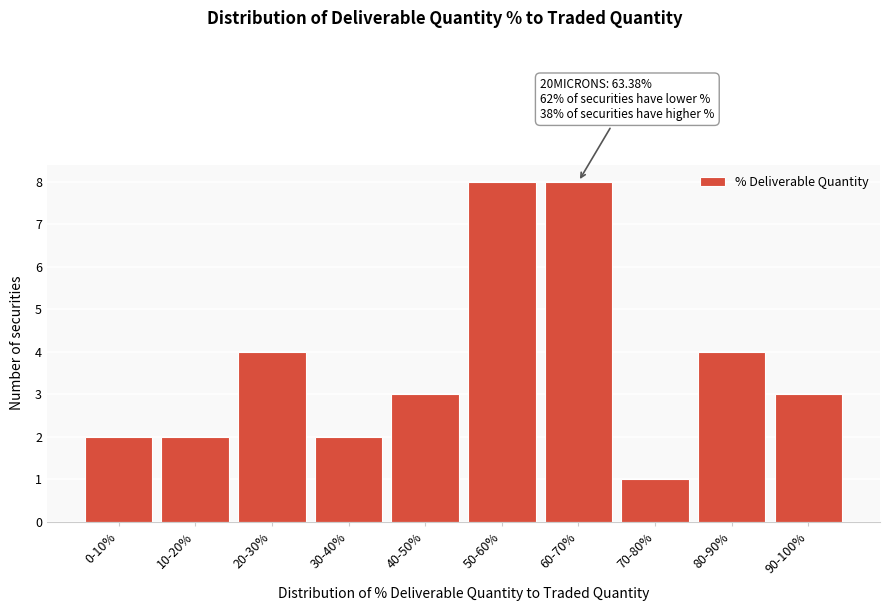

Reading right to left, extract all data points from this chart.

3	4	1	8	8	3	2	4	2	2